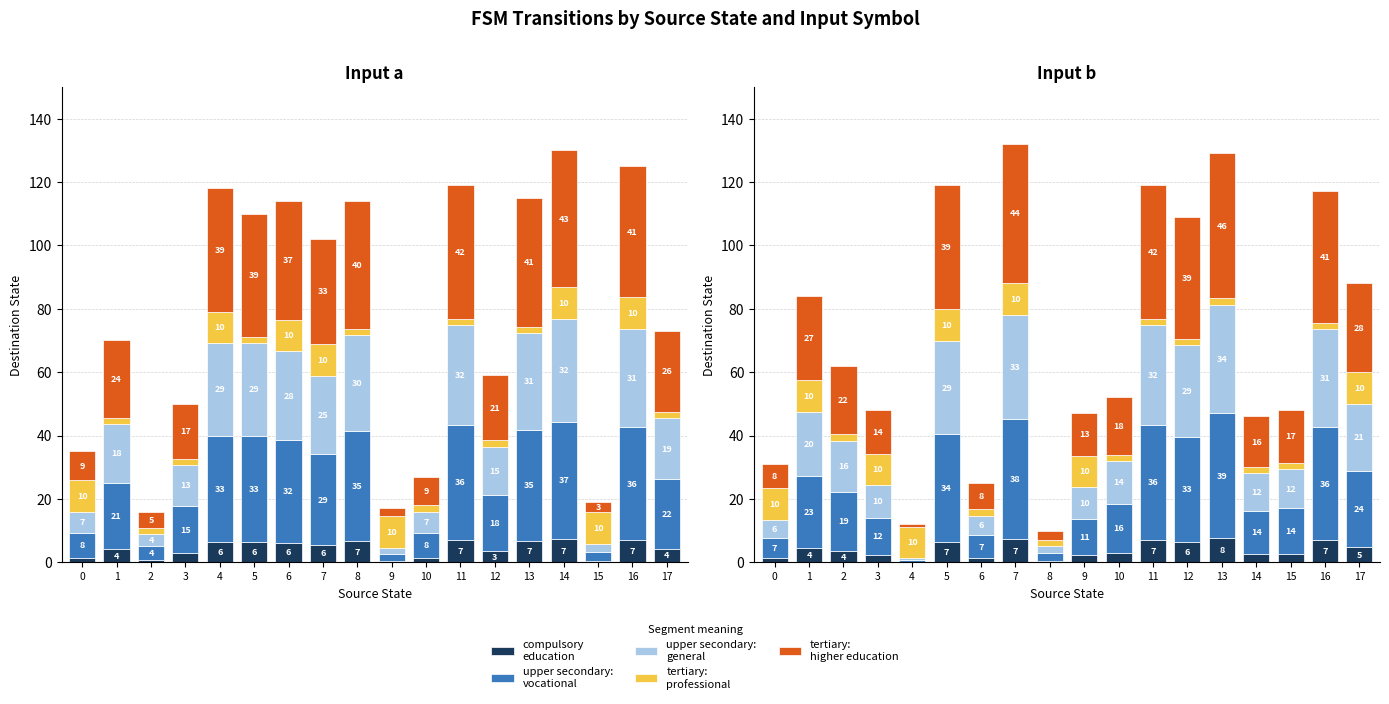

How many values in the tertiary:
professional series exceed 2?

8